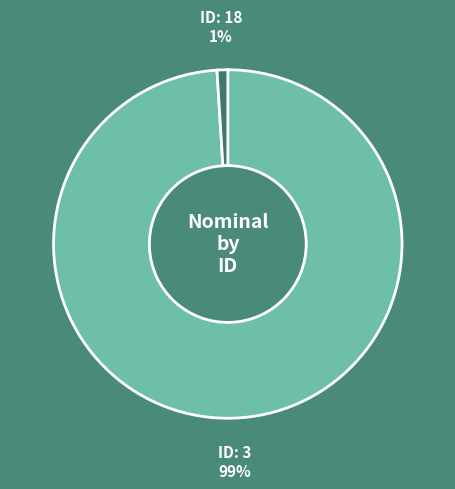

To the nearest percent, what is the average slice percentage?

50%